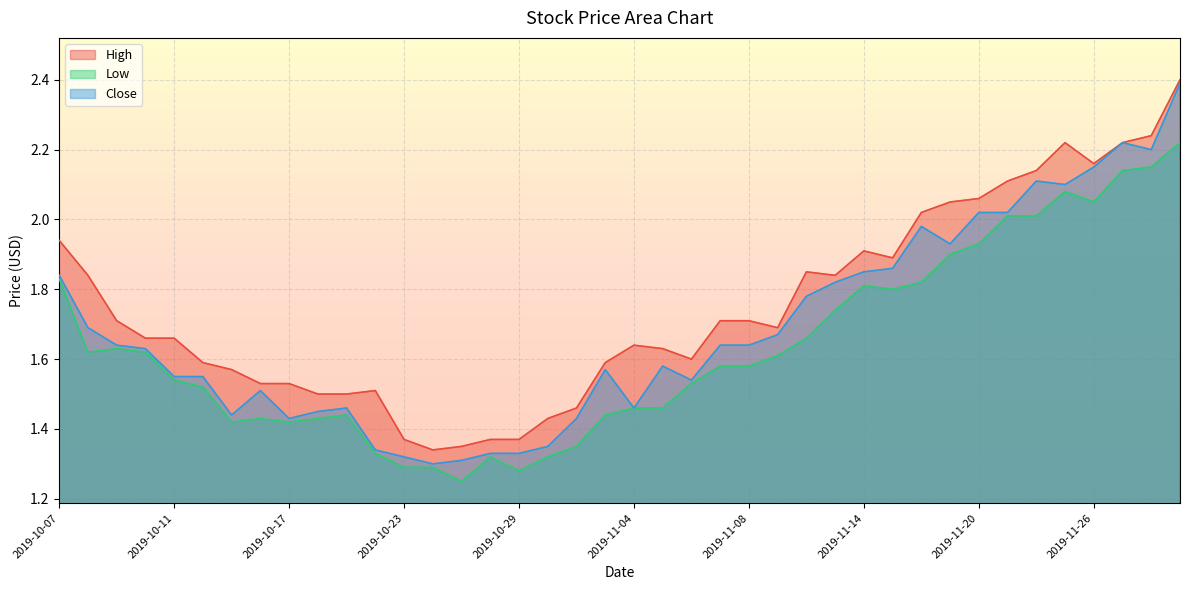

True or false: High and Close intersect in this chart.

False